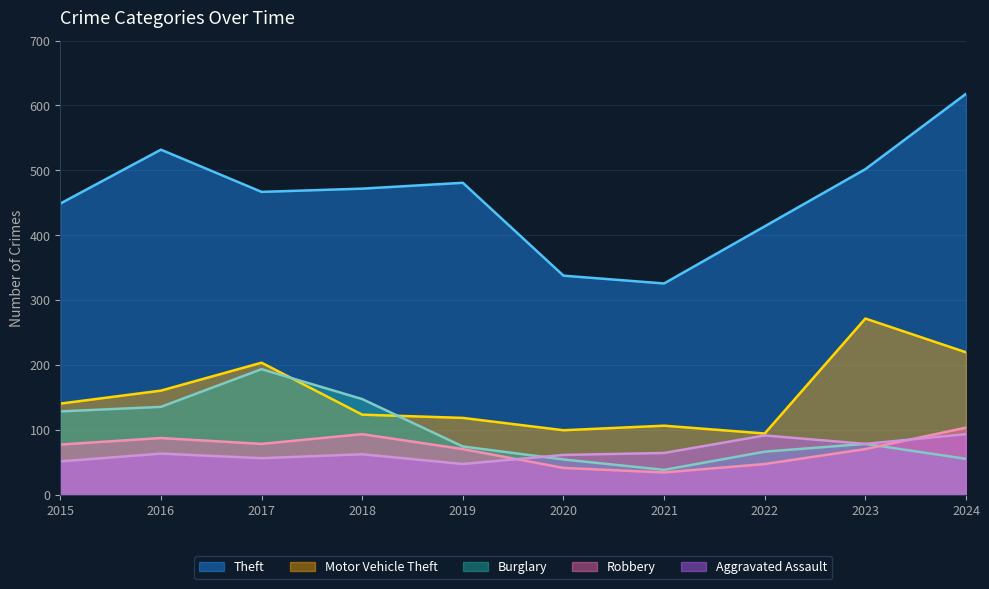

What is the sum of the Aggravated Assault values at 2023 and 2018?

142